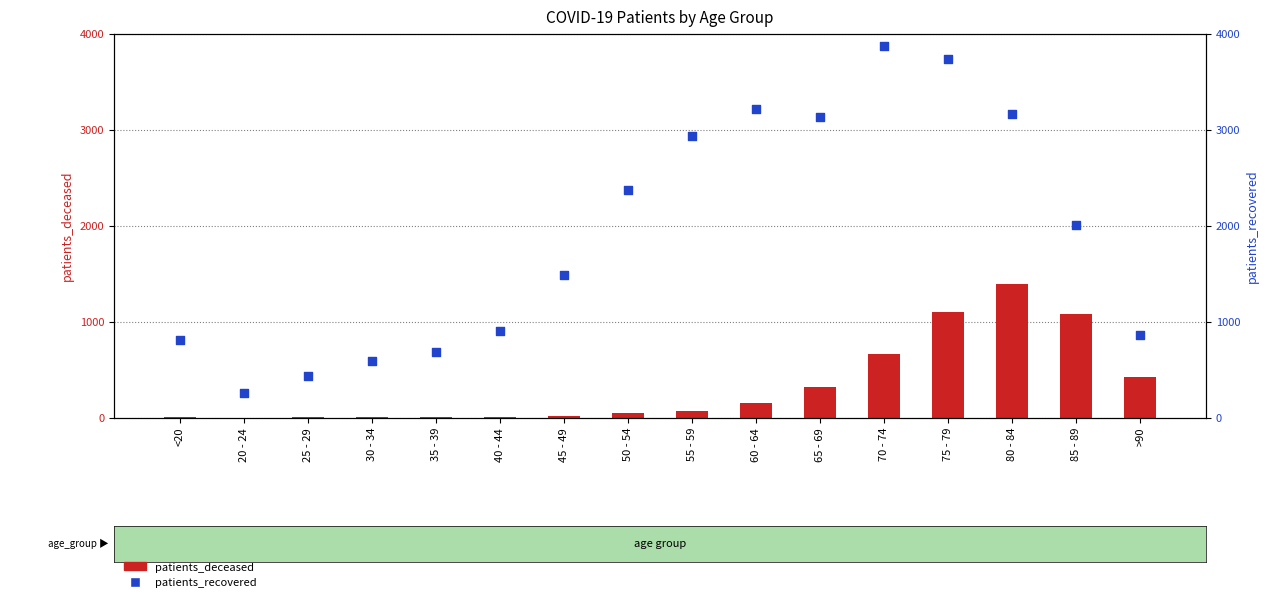

Which series has the widest spread of Y values?

patients_recovered